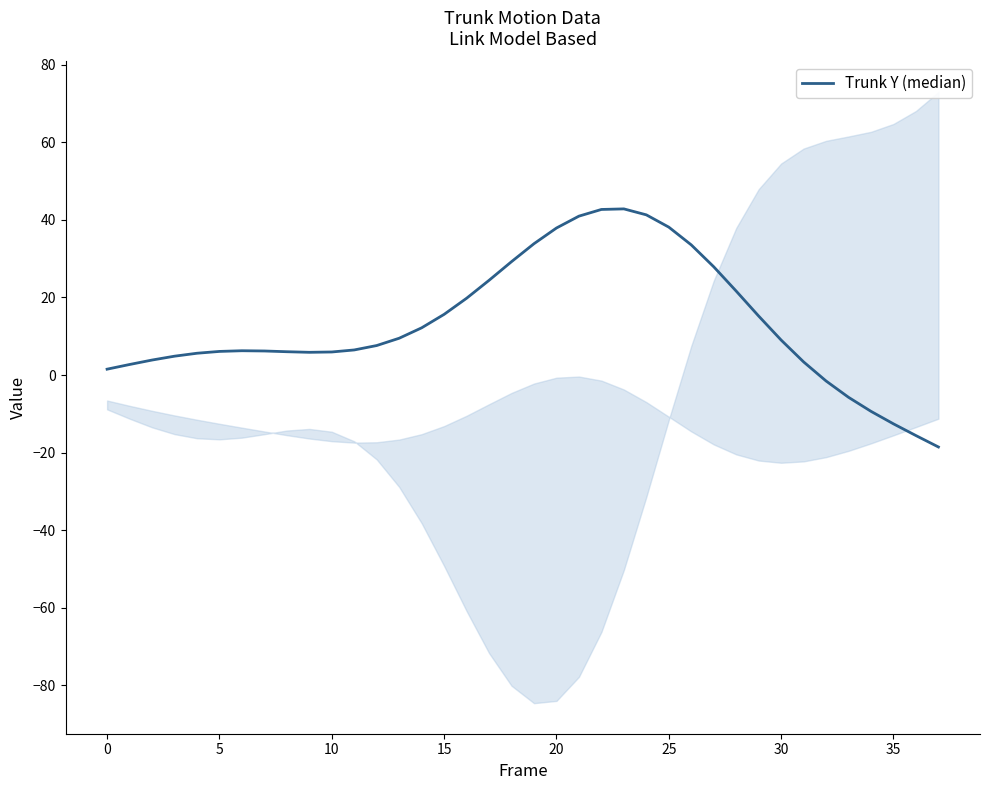

What is the difference between the values at 28 and 30?

15.4